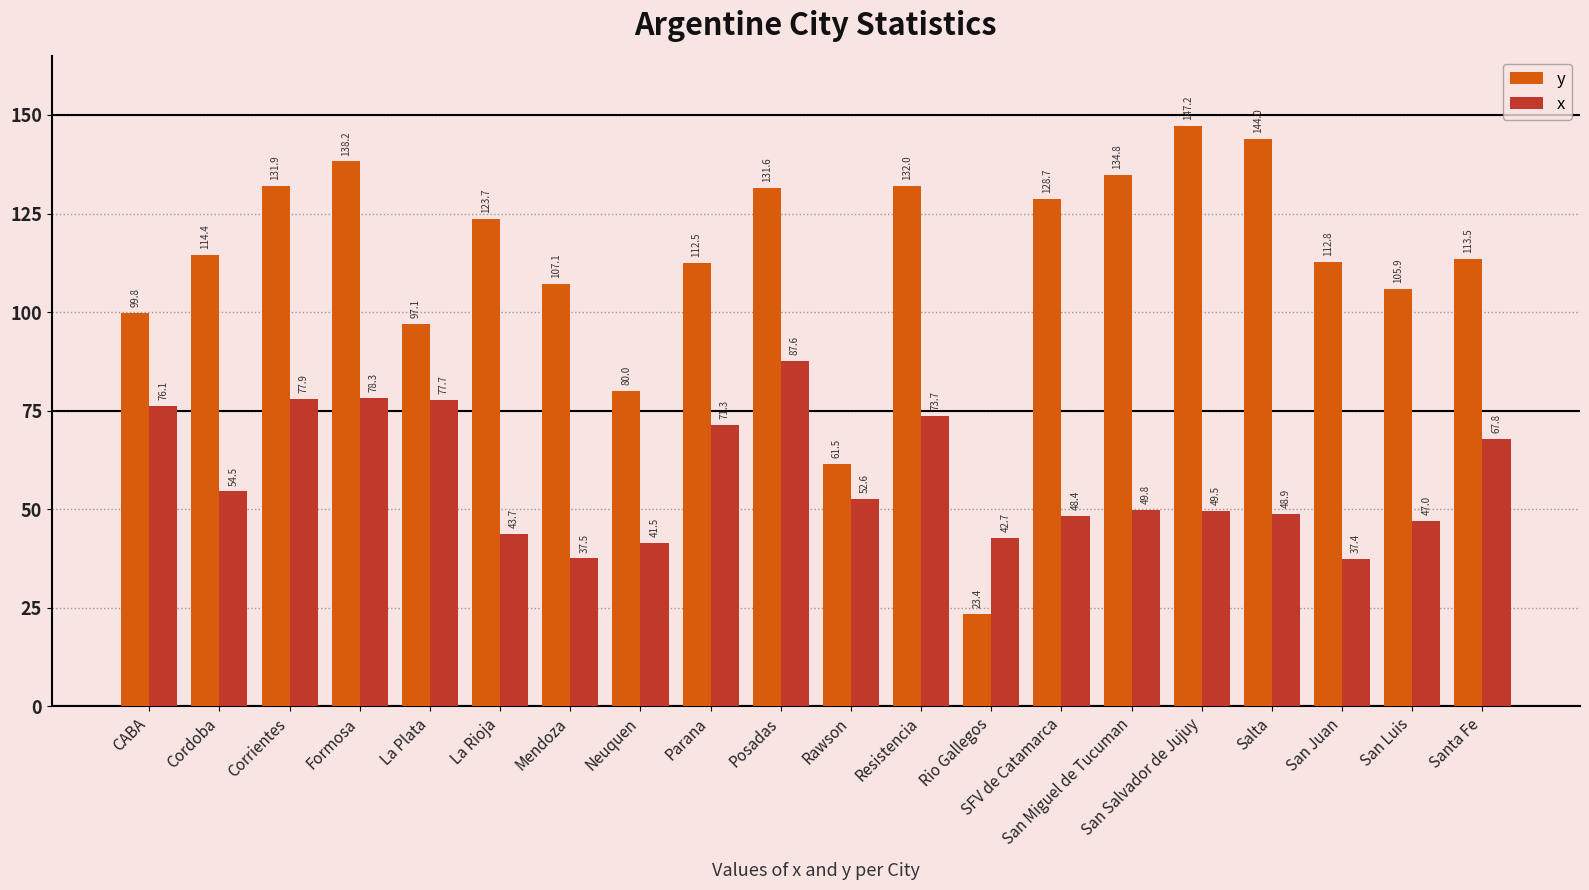

Rank the series by their average value, from lowest to highest.

x, y